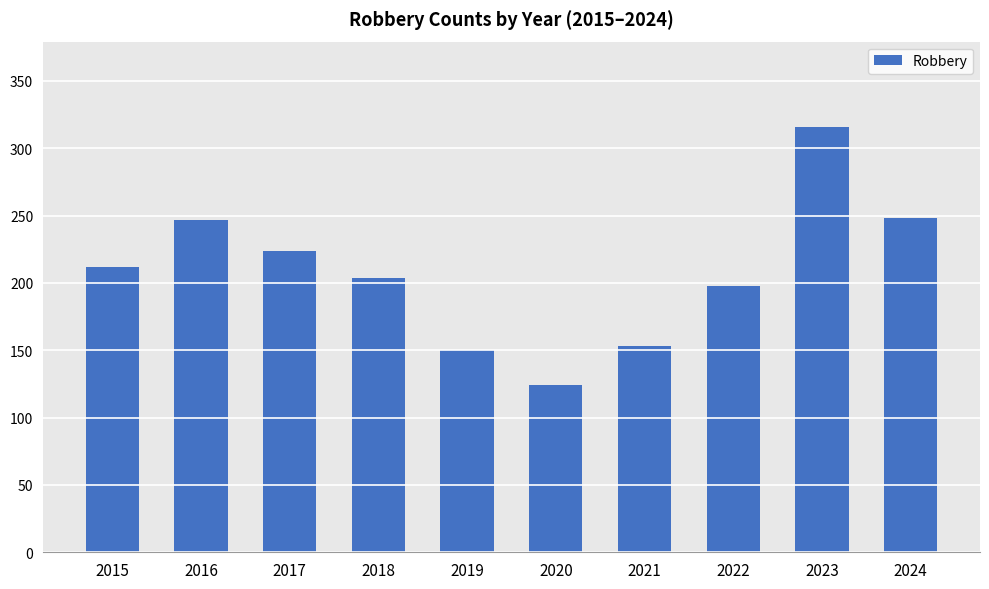

How many values are below 212?

5